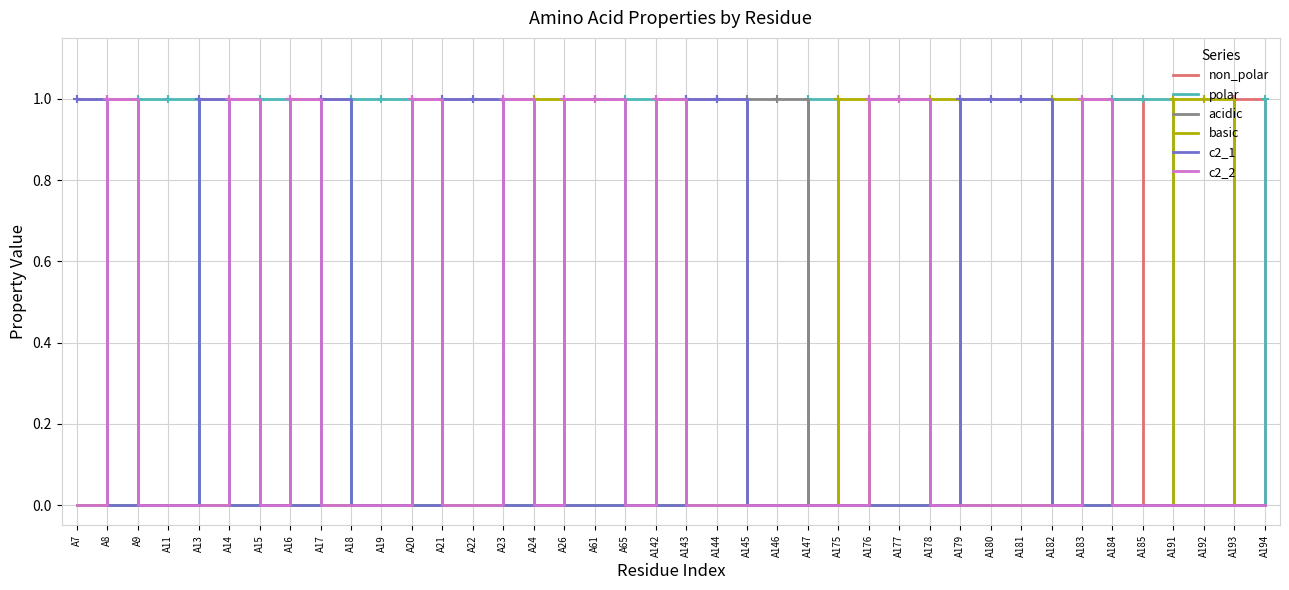

The acidic series shows 1 at A194. True or false?

False